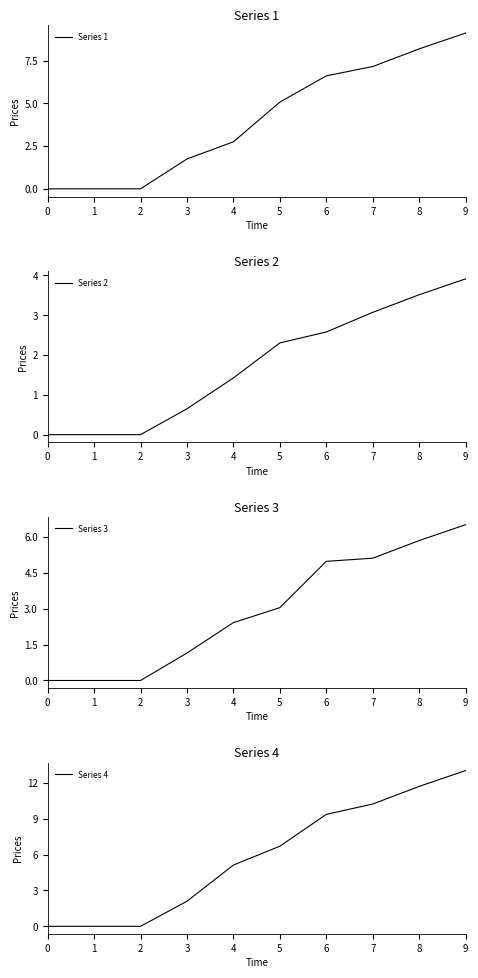

Reading right to left, transcribe all the data shown in this chart.

Series 1: 9.1	8.2	7.2	6.6	5.1	2.8	1.8	0.0	0.0	0.0
Series 2: 3.9	3.5	3.1	2.6	2.3	1.4	0.6	0.0	0.0	0.0
Series 3: 6.5	5.9	5.1	5.0	3.0	2.4	1.1	0.0	0.0	0.0
Series 4: 13.0	11.7	10.2	9.4	6.7	5.1	2.1	0.0	0.0	0.0